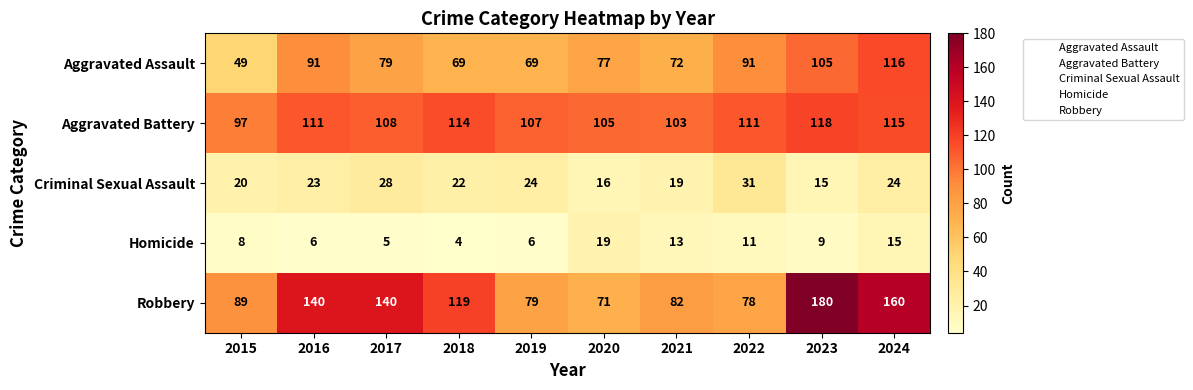

At which label is Robbery closest to 125?

2018